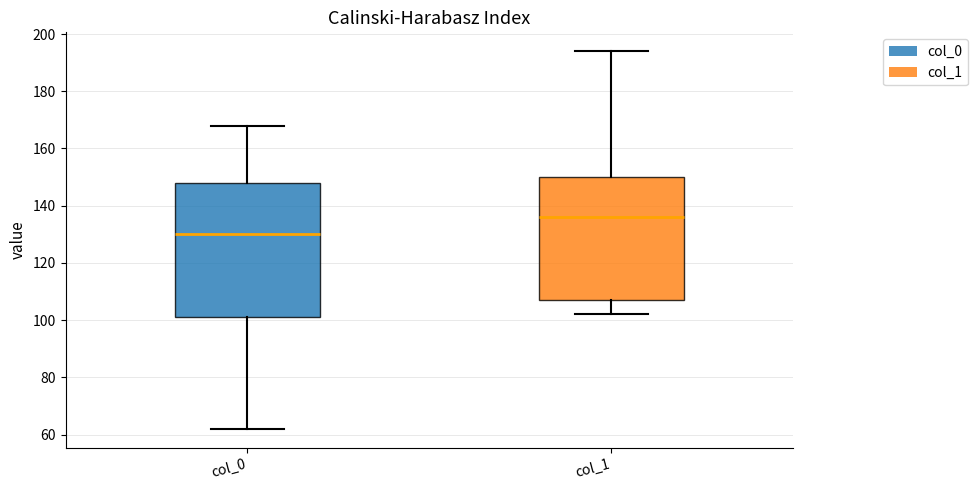

Which box has the highest median line?

col_1